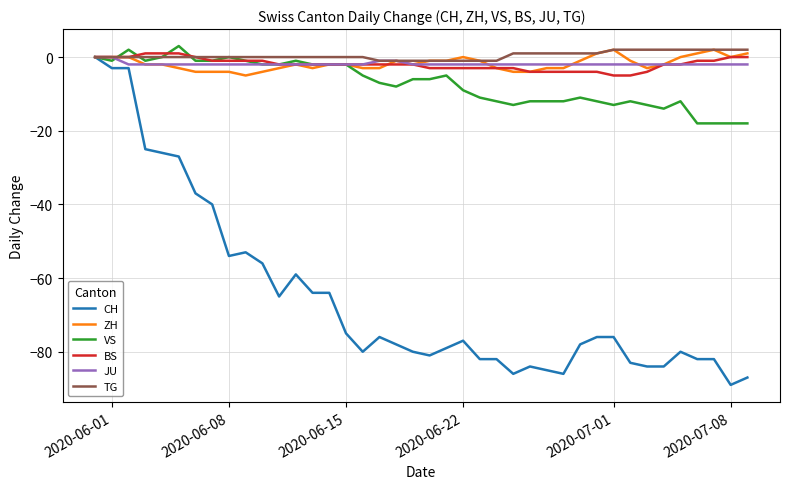

Which series has the largest range (max minus min)?

CH